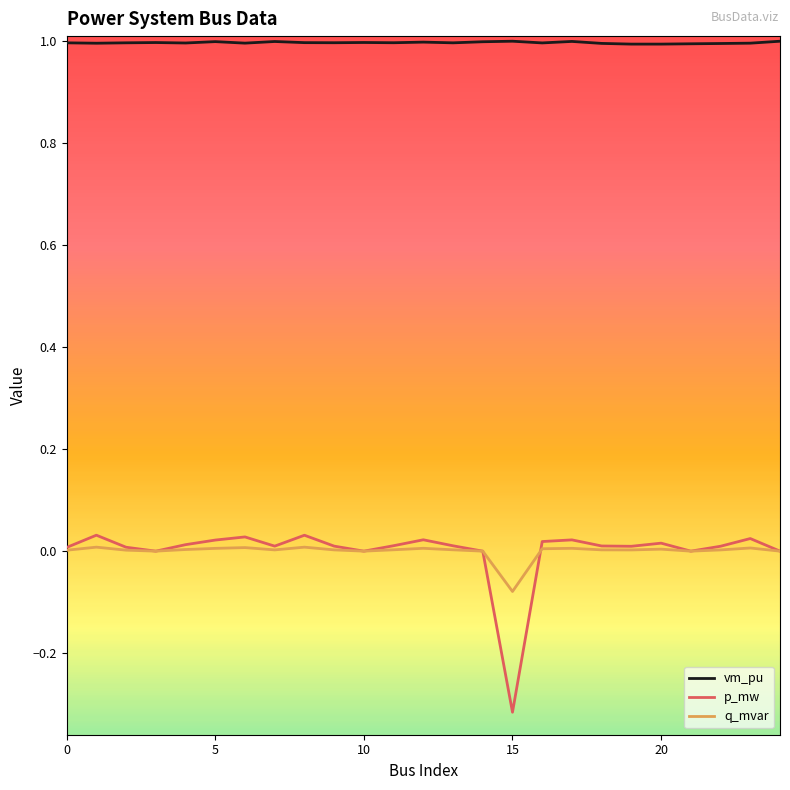

Which series has the widest spread of values?

p_mw